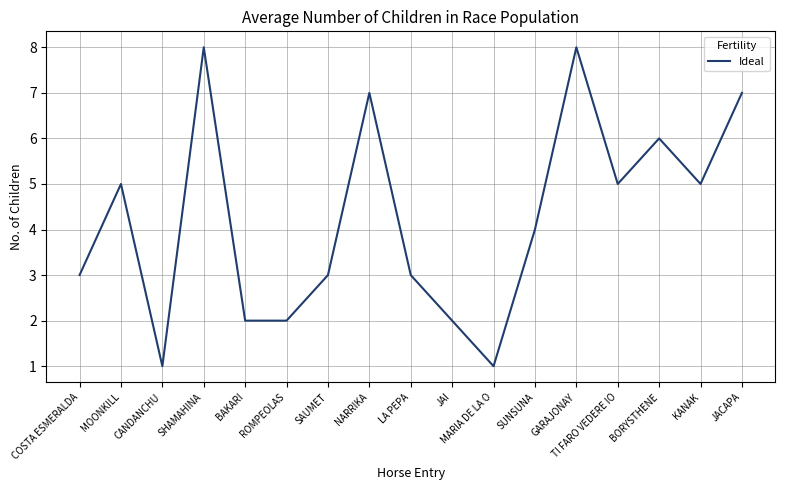

Which has a higher value, TI FARO VEDERE IO or BAKARI?

TI FARO VEDERE IO